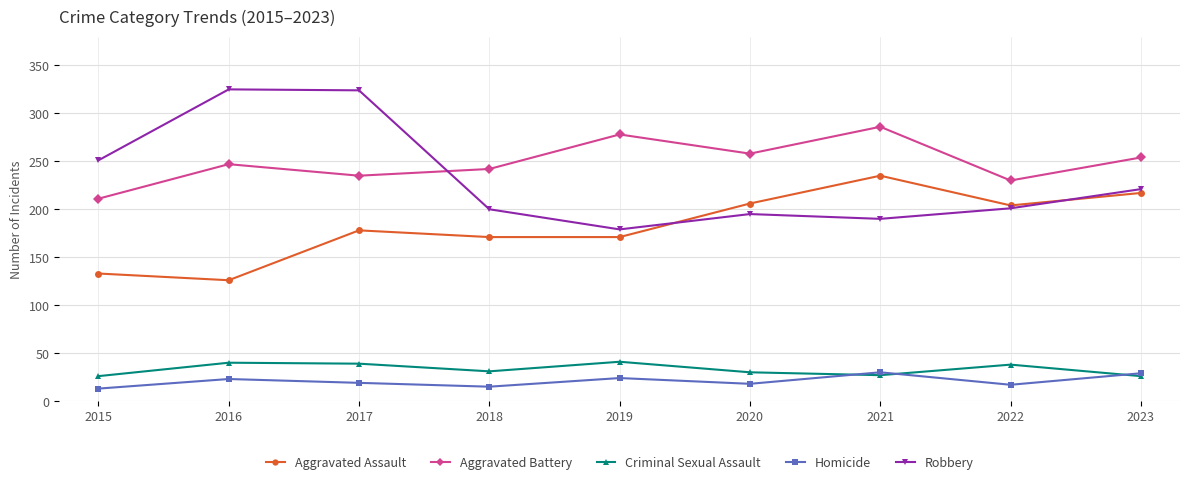

List the series in order of their peak value, lowest first.

Homicide, Criminal Sexual Assault, Aggravated Assault, Aggravated Battery, Robbery